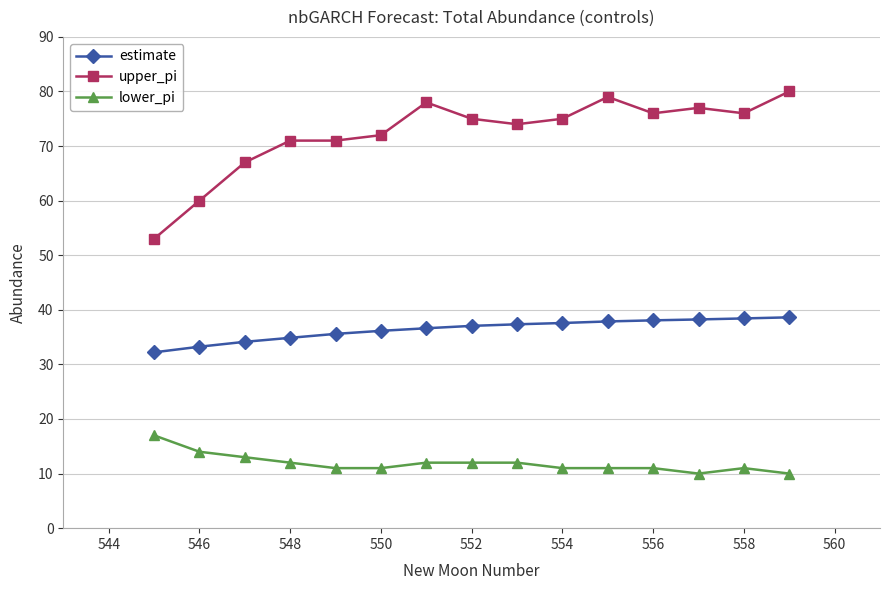

What is the maximum value for estimate?

38.6